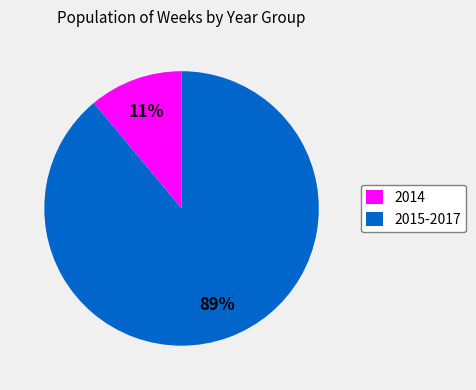

Which has a higher value, 2014 or 2015-2017?

2015-2017